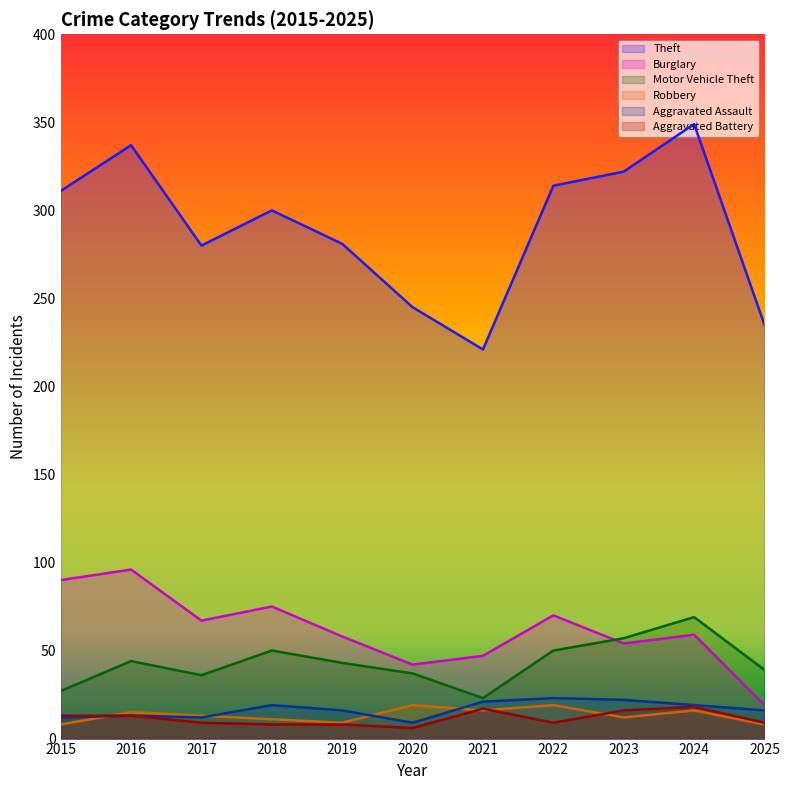

True or false: Motor Vehicle Theft and Robbery intersect in this chart.

False